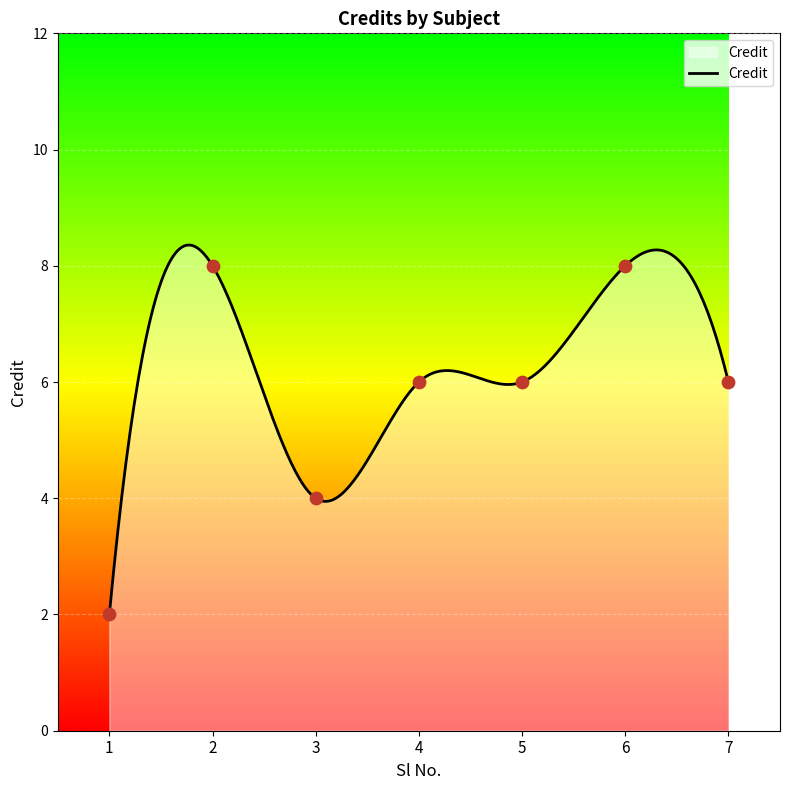

What is the ratio of the value at 3 to the value at 2?

0.5